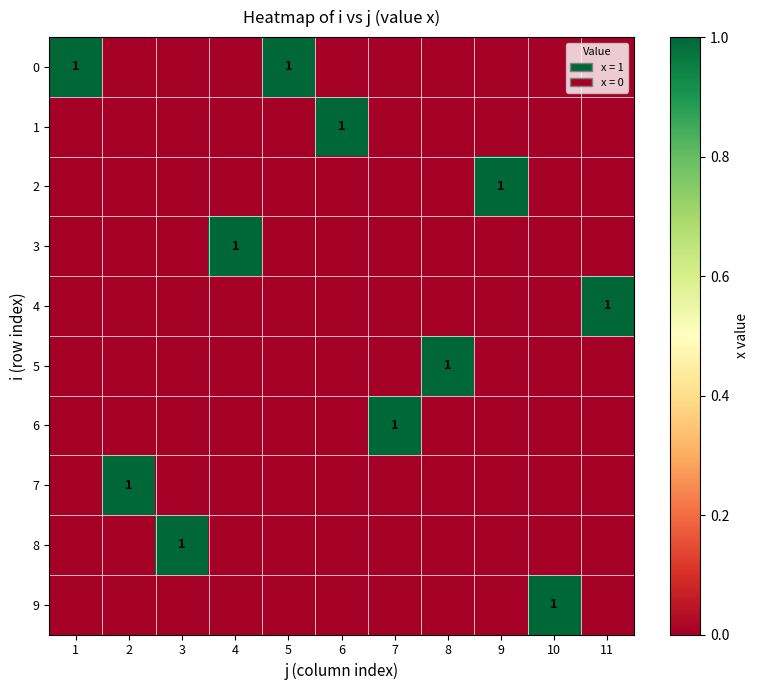

Rank the categories by 3 value from highest to lowest.

4, 1, 2, 3, 5, 6, 7, 8, 9, 10, 11